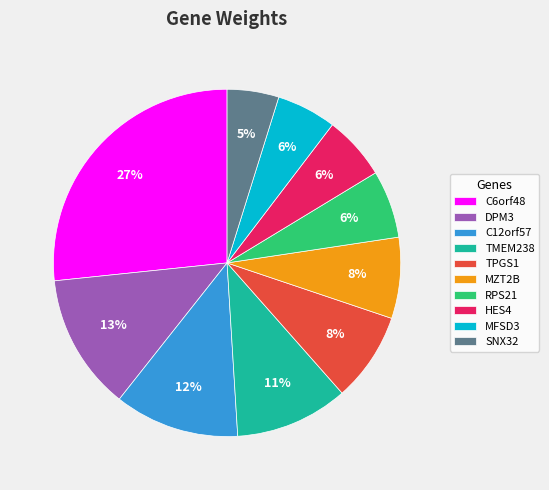

To the nearest percent, what is the difference between the TMEM238 and C6orf48 slice percentages?

16%